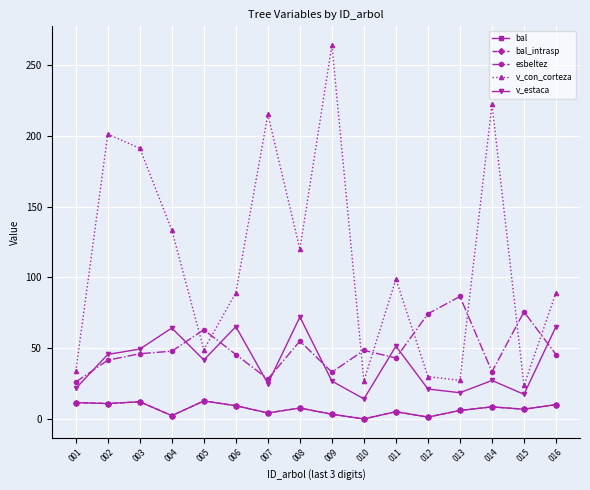

What is the spread (max minus min) of values at 009?

260.8